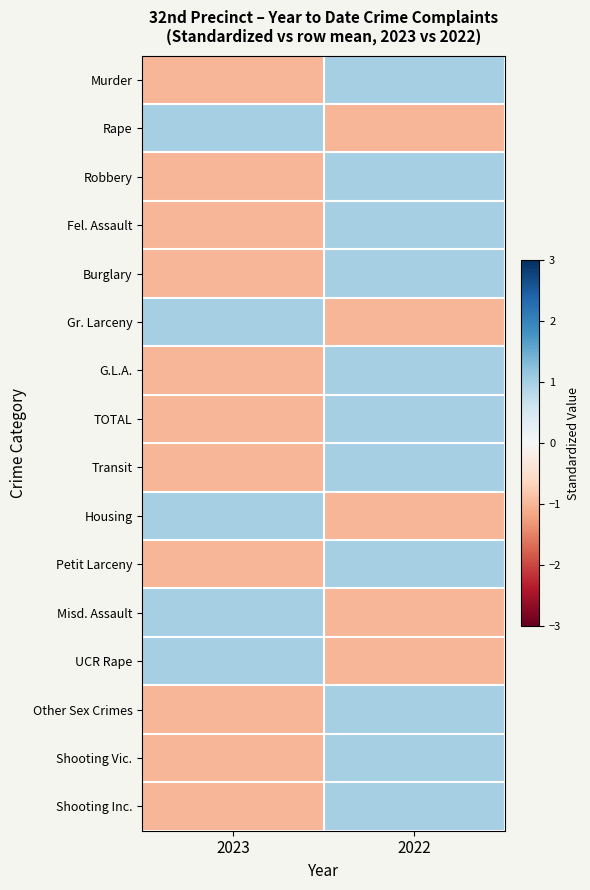

Rank the series by their maximum value, from lowest to highest.

Murder, Rape, Robbery, Fel. Assault, Burglary, Gr. Larceny, G.L.A., TOTAL, Transit, Housing, Petit Larceny, Misd. Assault, UCR Rape, Other Sex Crimes, Shooting Vic., Shooting Inc.